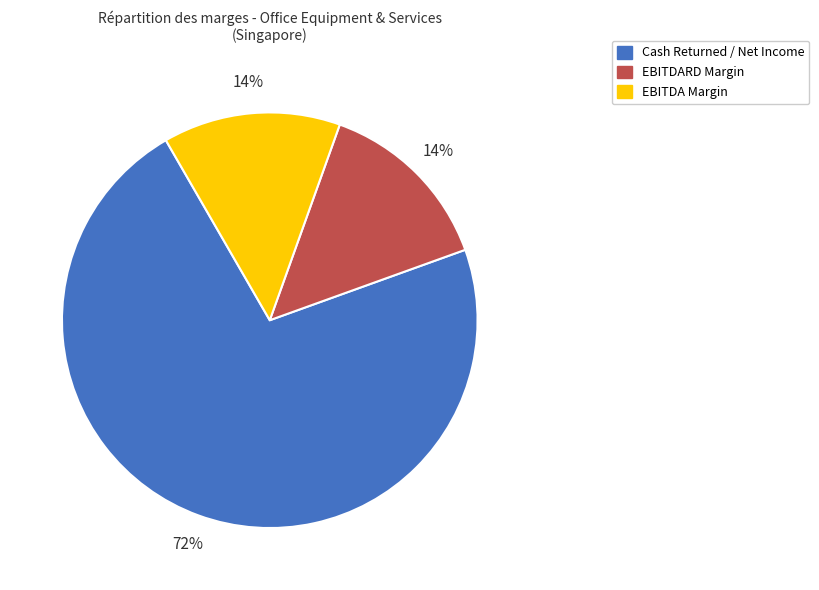

The EBITDARD Margin slice represents 8% of the pie. True or false?

False